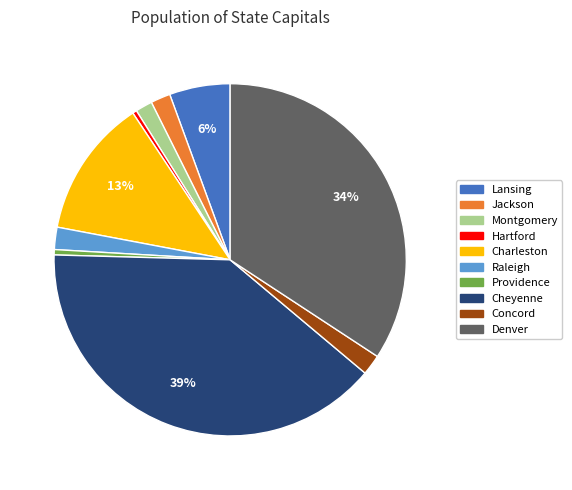

The Denver slice represents 20% of the pie. True or false?

False